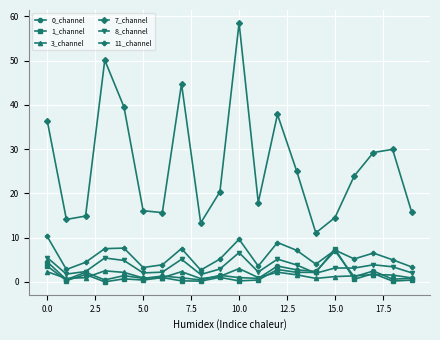

What is the lowest value of the 7_channel series?

11.1